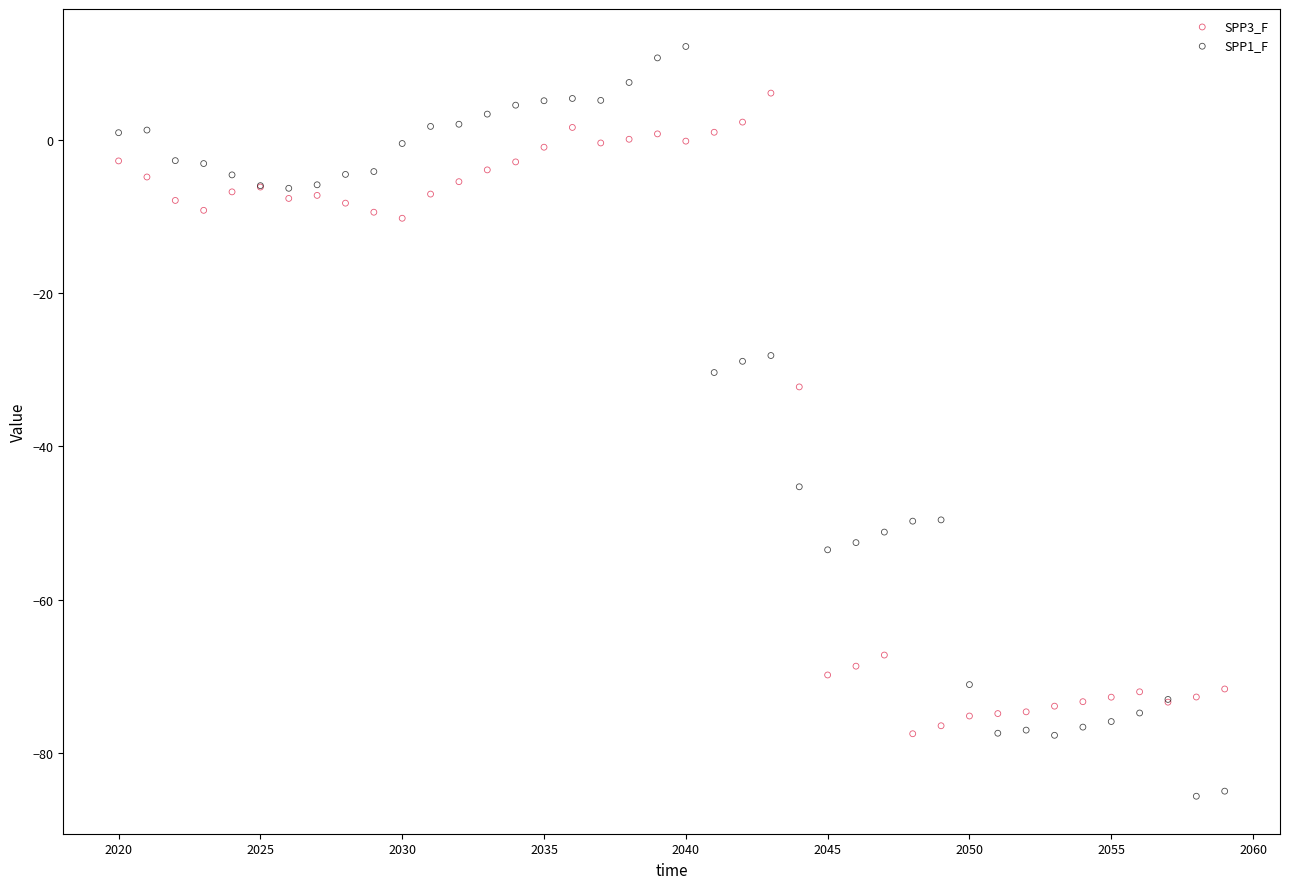

What are all the series names shown in the legend?

SPP3_F, SPP1_F